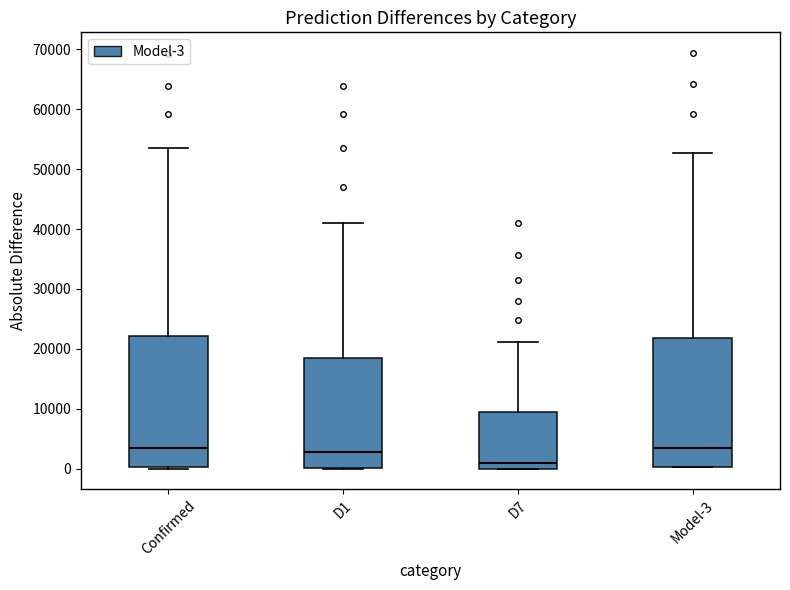

Reading left to right, transcribe this box plot: for each box, give where its median line is, the range the box spans, and where its two whiskers end, as read against the y-axis. The values are not printed on the chart, so give them approximately, as read against the axis.

Confirmed: median 3000, box 0 to 22000, whiskers 0 to 54000
D1: median 3000, box 0 to 19000, whiskers 0 to 41000
D7: median 1000, box 0 to 9000, whiskers 0 to 21000
Model-3: median 3000, box 0 to 22000, whiskers 0 to 53000